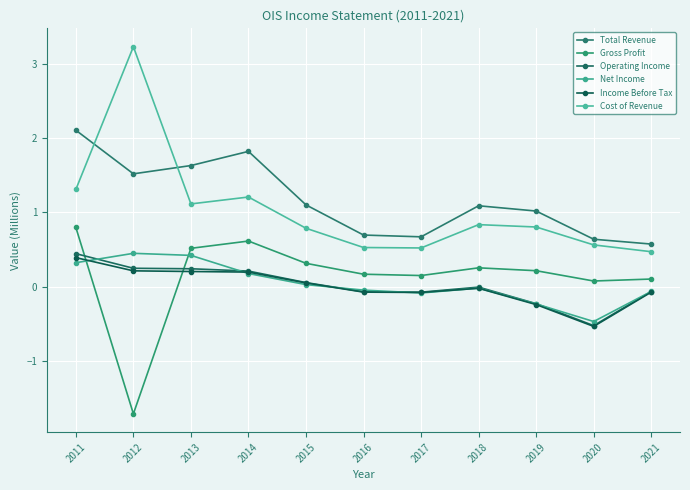

Reading left to right, extract all data points from this chart.

Total Revenue: 2011=2.1	2012=1.5	2013=1.6	2014=1.8	2015=1.1	2016=0.7	2017=0.7	2018=1.1	2019=1.0	2020=0.6	2021=0.6
Gross Profit: 2011=0.8	2012=-1.7	2013=0.5	2014=0.6	2015=0.3	2016=0.2	2017=0.1	2018=0.3	2019=0.2	2020=0.1	2021=0.1
Operating Income: 2011=0.4	2012=0.2	2013=0.2	2014=0.2	2015=0.1	2016=-0.1	2017=-0.1	2018=-0.0	2019=-0.2	2020=-0.5	2021=-0.1
Net Income: 2011=0.3	2012=0.4	2013=0.4	2014=0.2	2015=0.0	2016=-0.0	2017=-0.1	2018=-0.0	2019=-0.2	2020=-0.5	2021=-0.1
Income Before Tax: 2011=0.4	2012=0.2	2013=0.2	2014=0.2	2015=0.1	2016=-0.1	2017=-0.1	2018=-0.0	2019=-0.2	2020=-0.5	2021=-0.1
Cost of Revenue: 2011=1.3	2012=3.2	2013=1.1	2014=1.2	2015=0.8	2016=0.5	2017=0.5	2018=0.8	2019=0.8	2020=0.6	2021=0.5